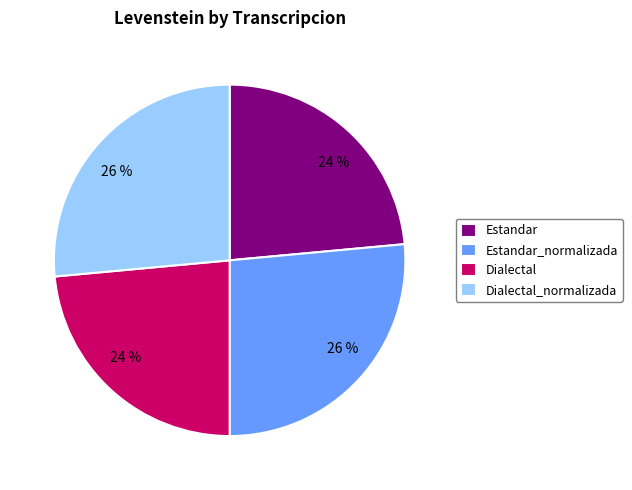

How many segments does this pie chart have?

4